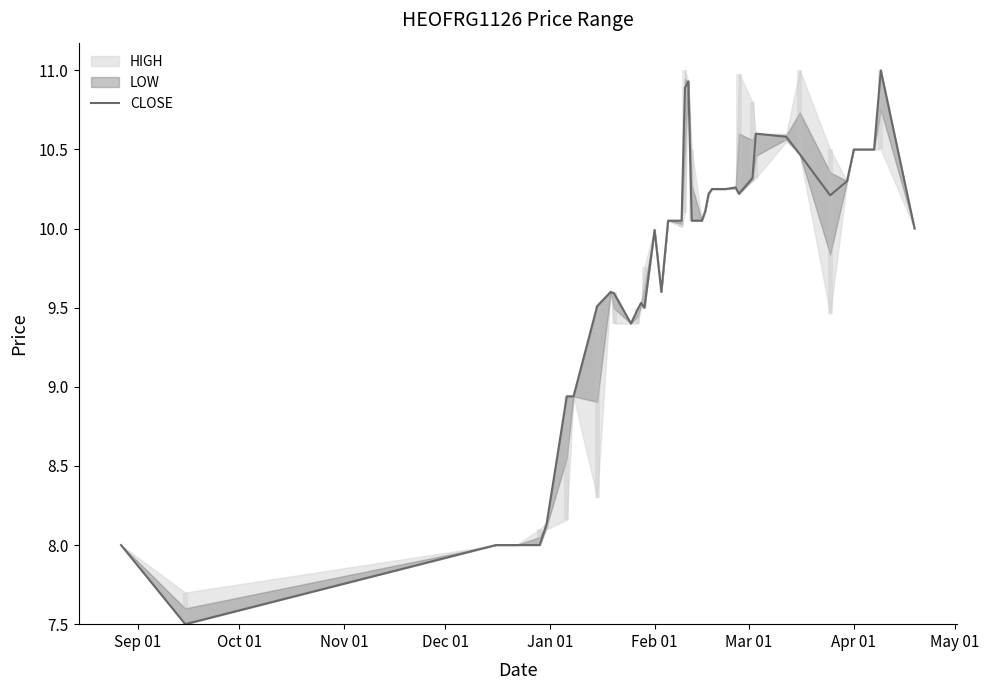

What is the smallest value displayed?

7.5